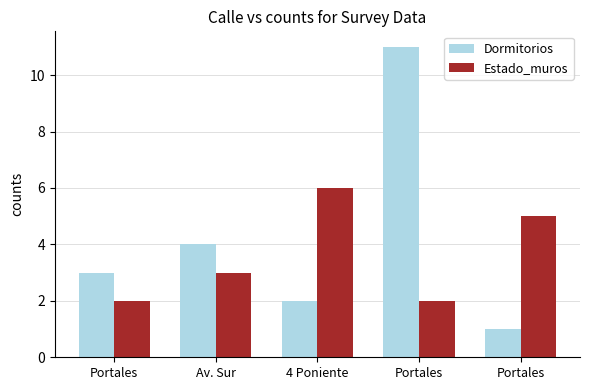

How many groups of bars are there?

5